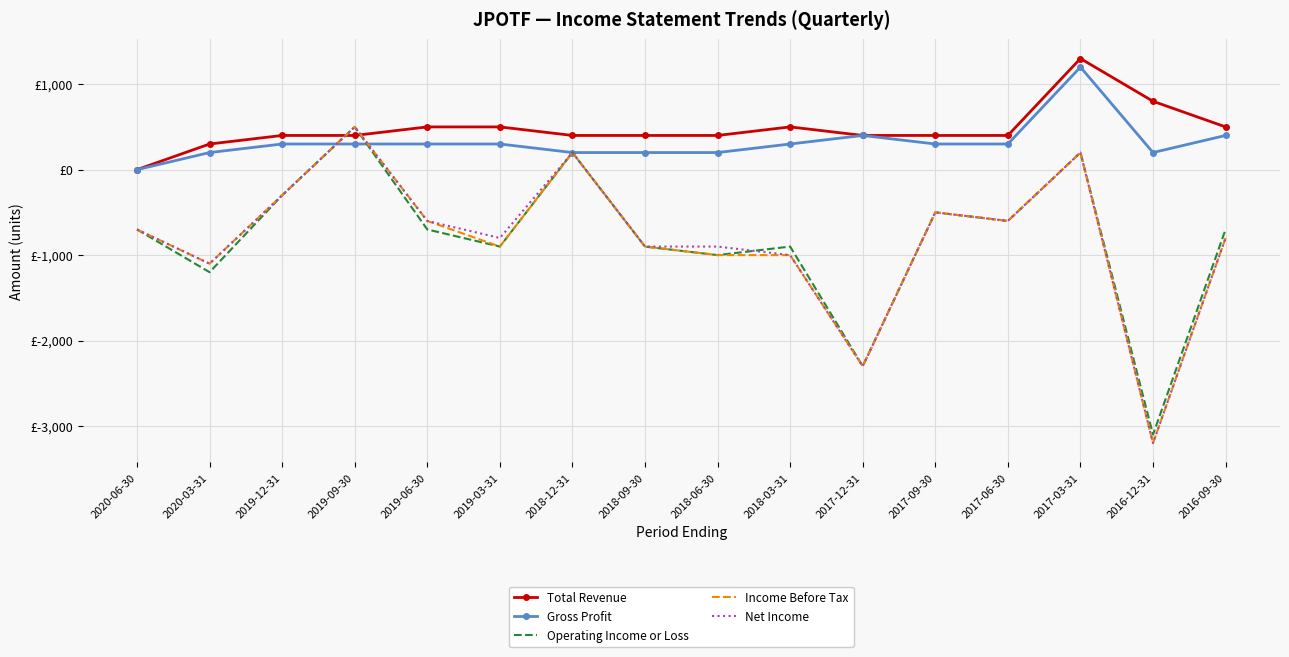

What are all the series names shown in the legend?

Total Revenue, Gross Profit, Operating Income or Loss, Income Before Tax, Net Income